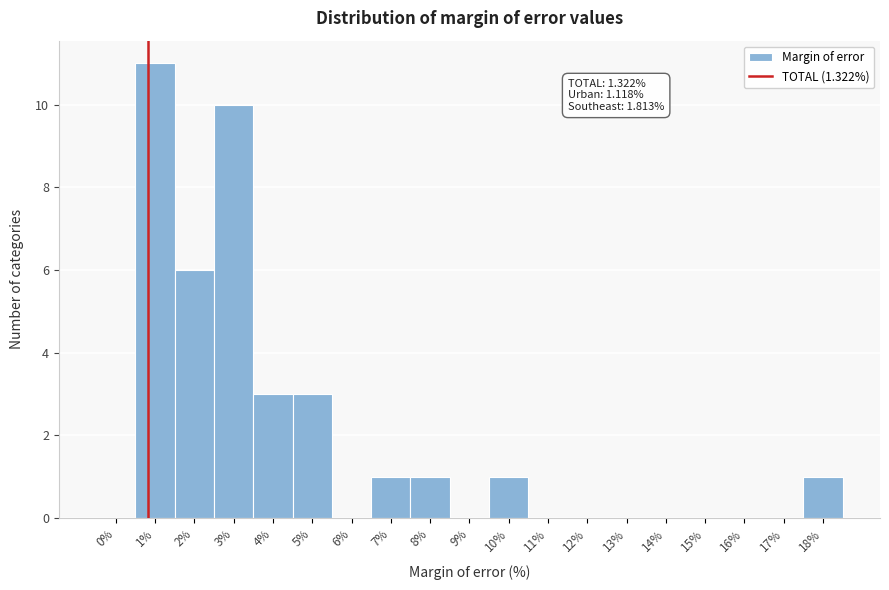

Reading right to left, transcribe all the data shown in this chart.

18%=1	17%=0	16%=0	15%=0	14%=0	13%=0	12%=0	11%=0	10%=1	9%=0	8%=1	7%=1	6%=0	5%=3	4%=3	3%=10	2%=6	1%=11	0%=0